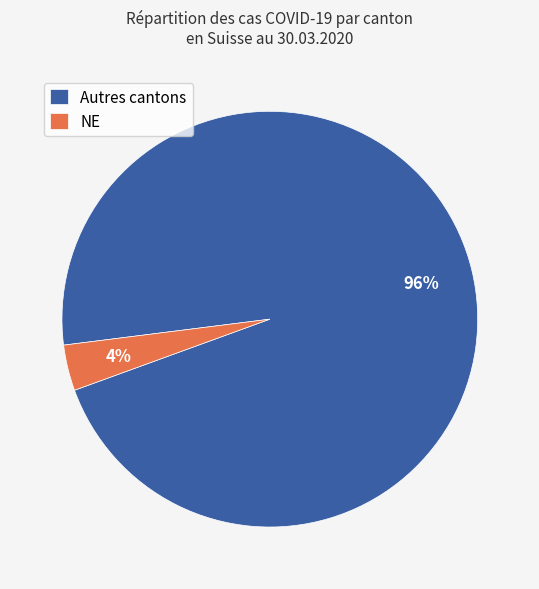

Rank the categories by value from lowest to highest.

NE, Autres cantons